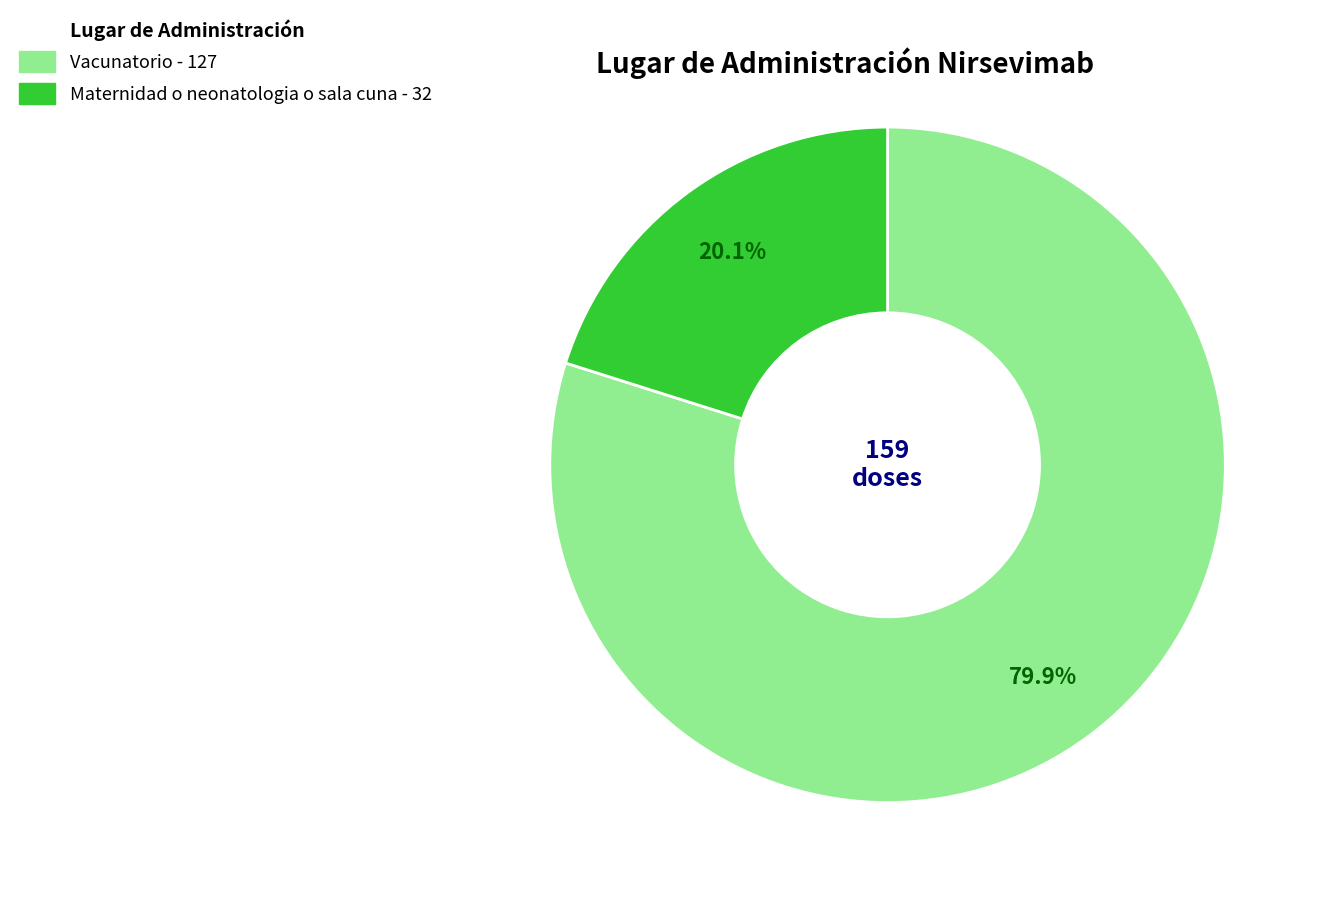

Is there any slice that represents more than half of the pie?

Yes